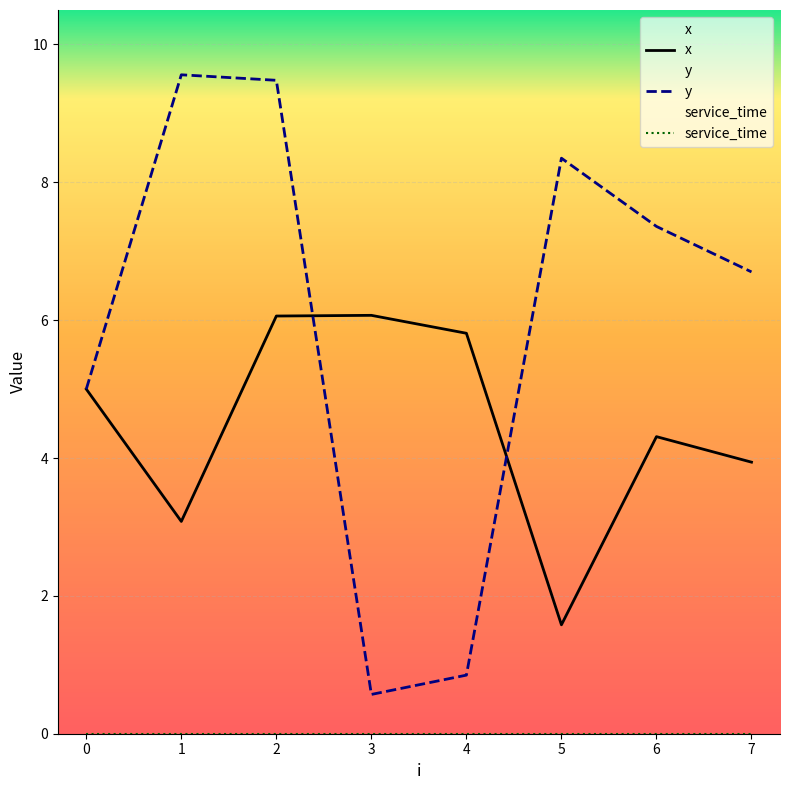

Reading left to right, extract all data points from this chart.

x: 5.0	3.1	6.1	6.1	5.8	1.6	4.3	3.9
y: 5.0	9.6	9.5	0.6	0.8	8.3	7.4	6.7
service_time: 0.0	0.0	0.0	0.0	0.0	0.0	0.0	0.0